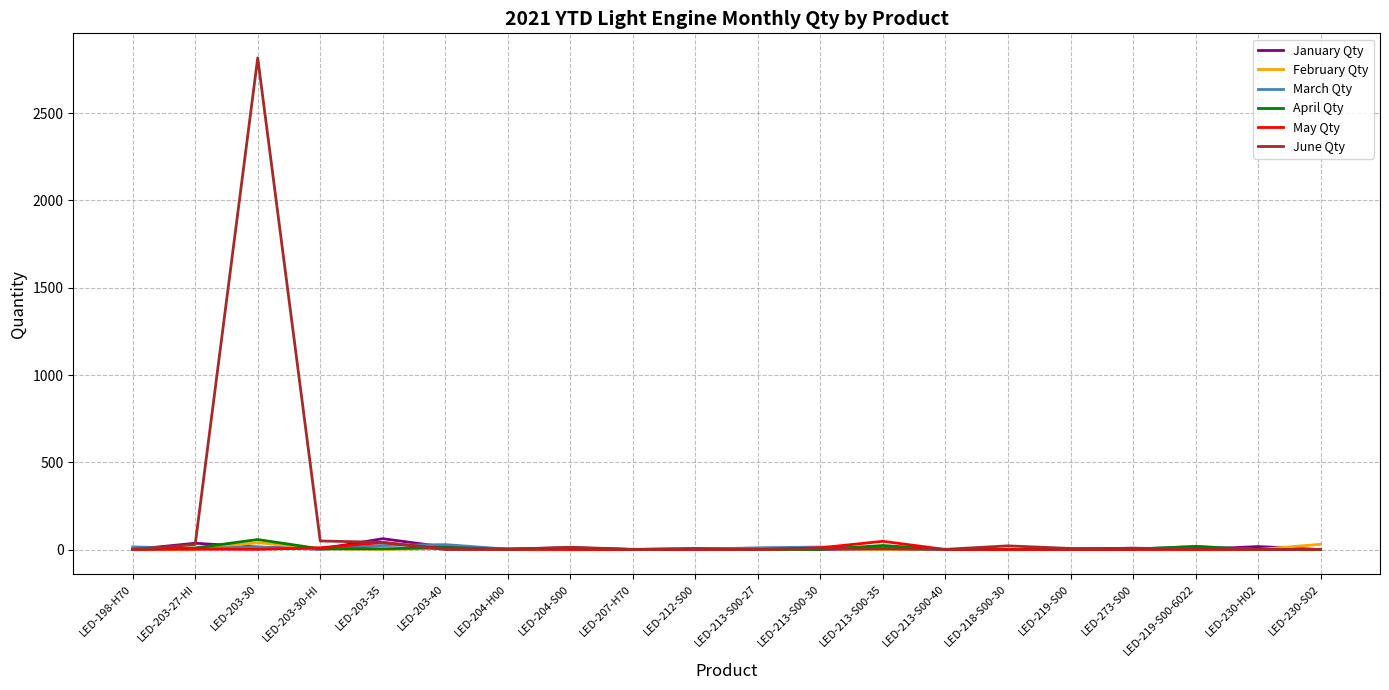

What is the greatest value displayed?

2817